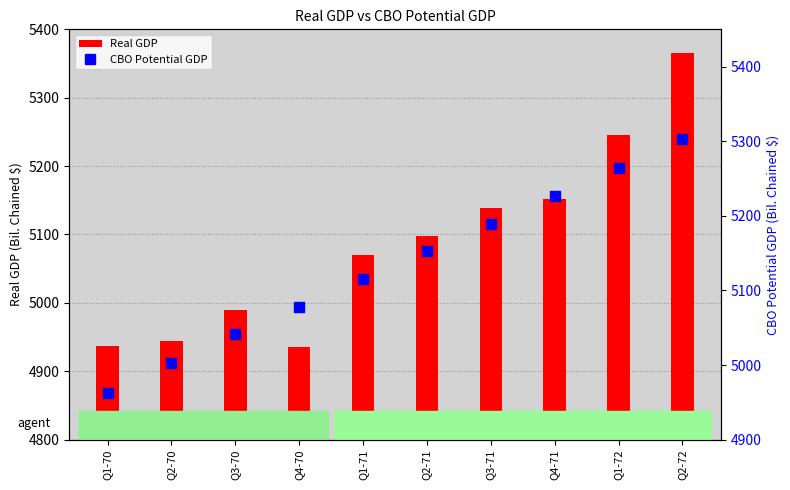

What is the sum of the CBO Potential GDP values at Q1-72 and Q1-71?

10380.1